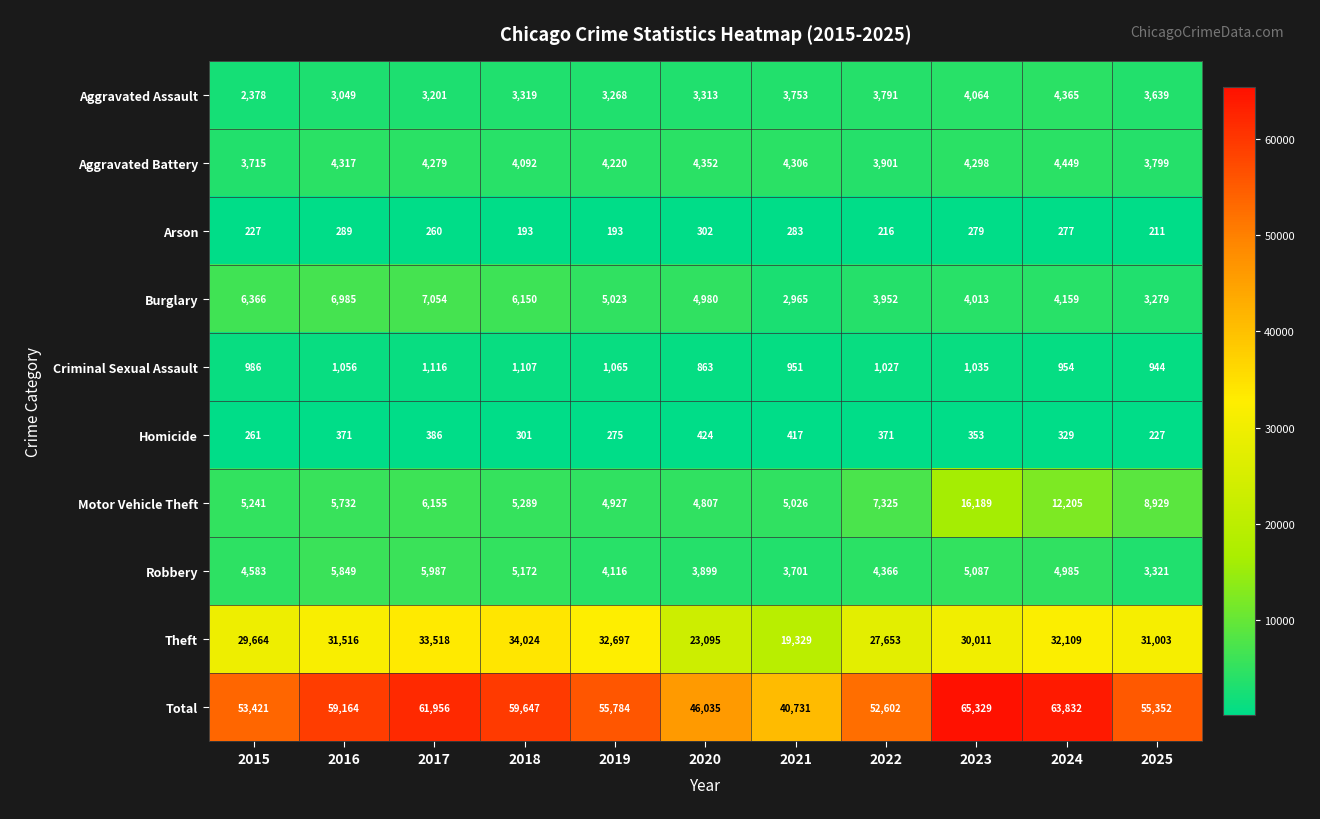

What is the sum of all Total values?

613853